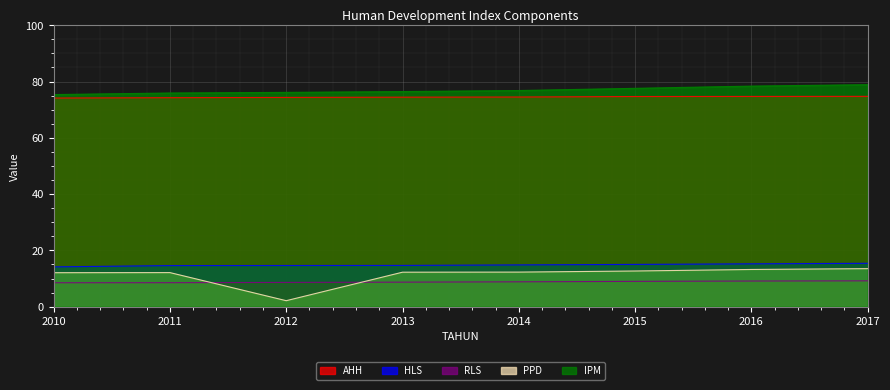

Which series changed the most between 2013 and 2014?

IPM